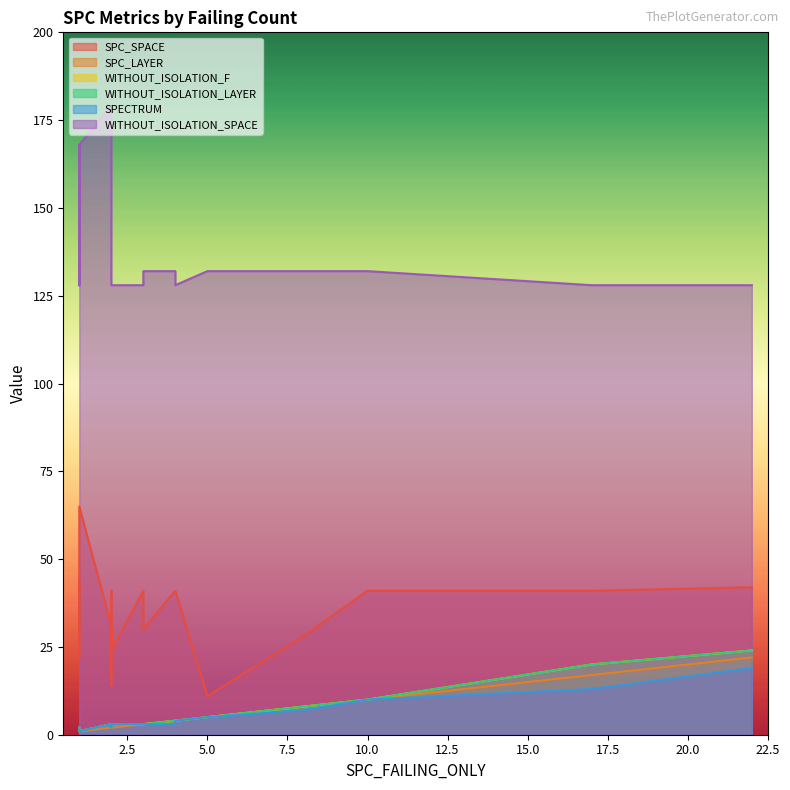

In WITHOUT_ISOLATION_SPACE, how many points are higher than both neighbors (excluding endpoints)?

4